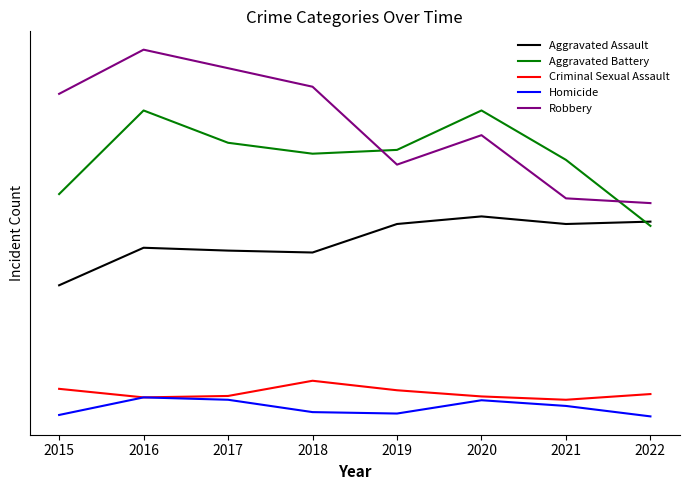

True or false: Criminal Sexual Assault and Homicide intersect in this chart.

False